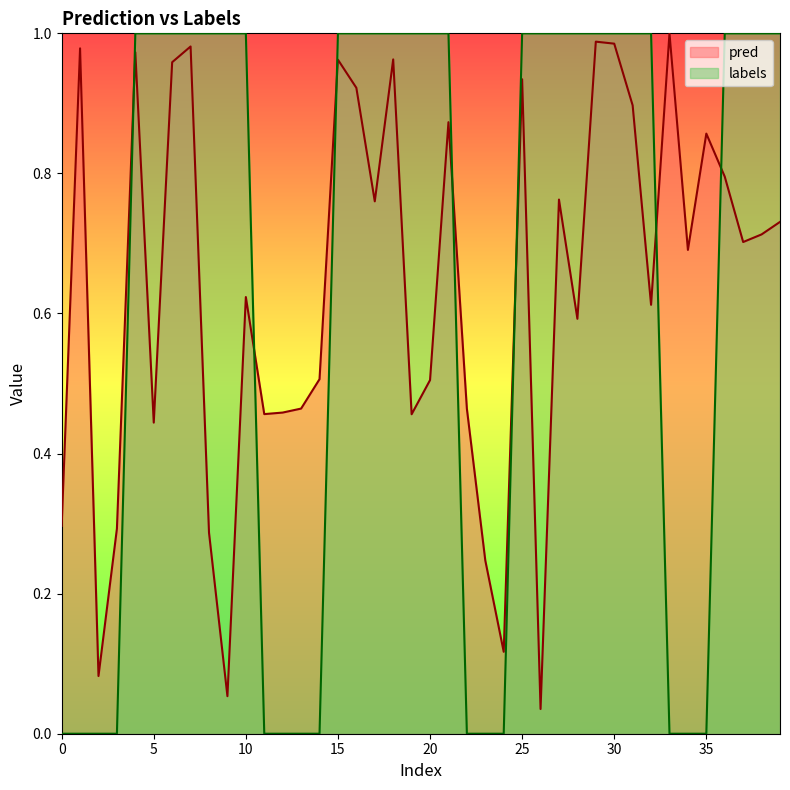

After their last crossing, which series has the higher values: pred or labels?

labels